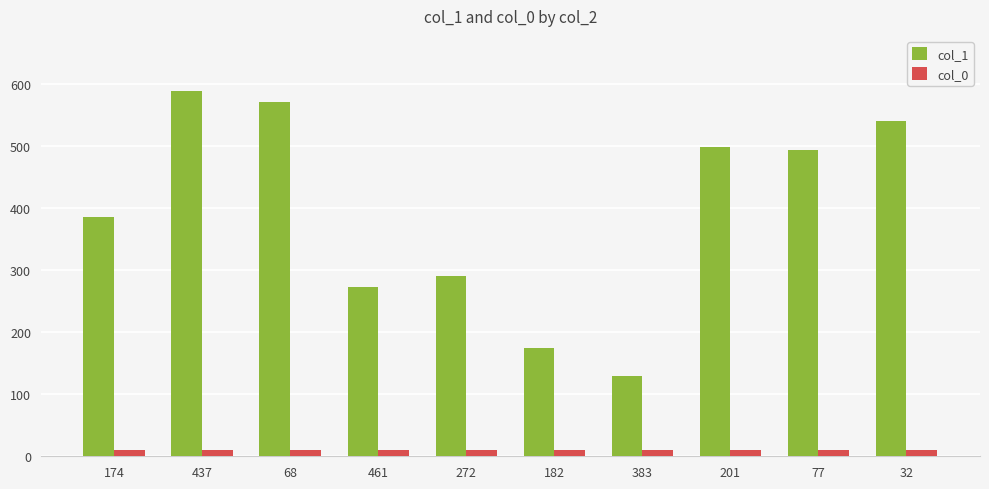

Is it true that col_0 equals 10 at 174?

True